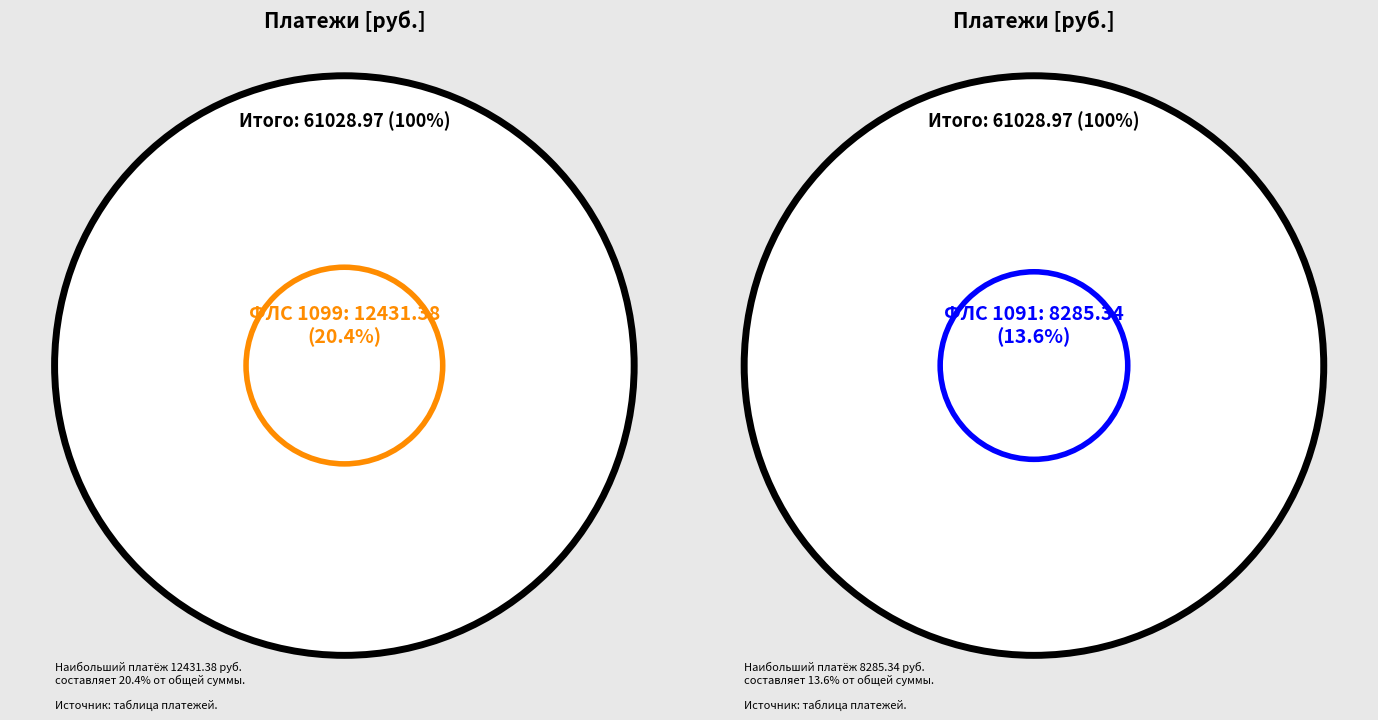

Is the sum of 1120 and 1091 greater than half?

No